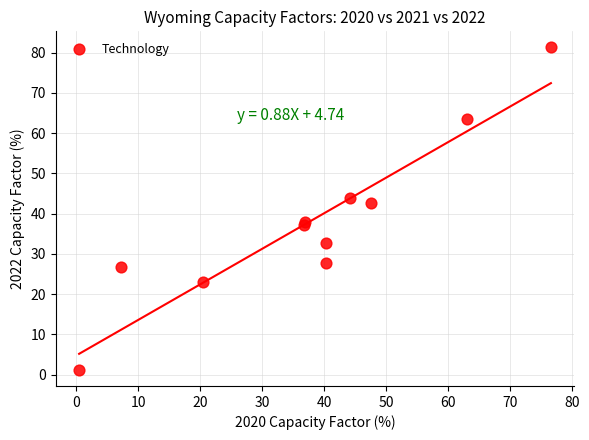

What is the range of X values (max minus min)?

76.1